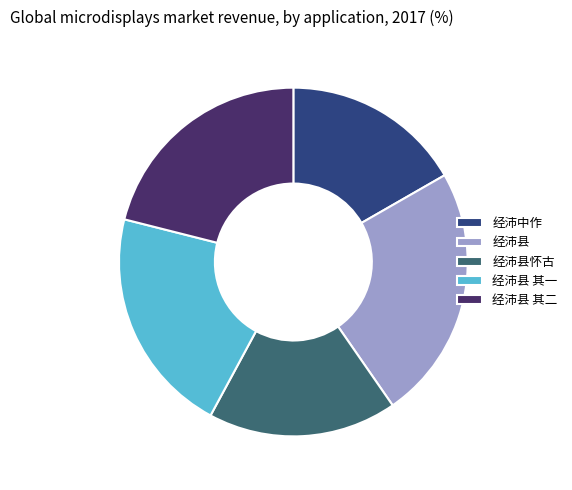

How many segments does this pie chart have?

5